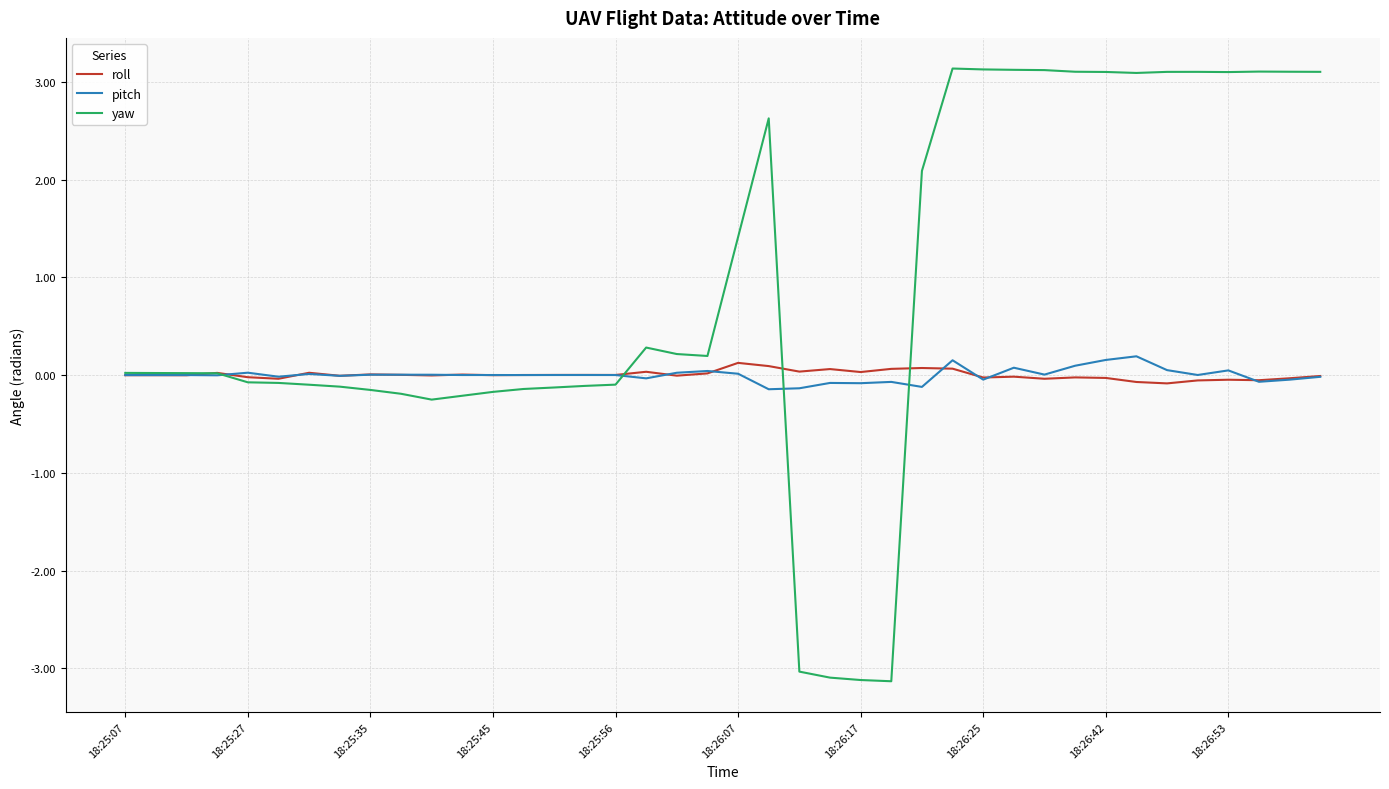

True or false: roll and pitch cross at least once.

True